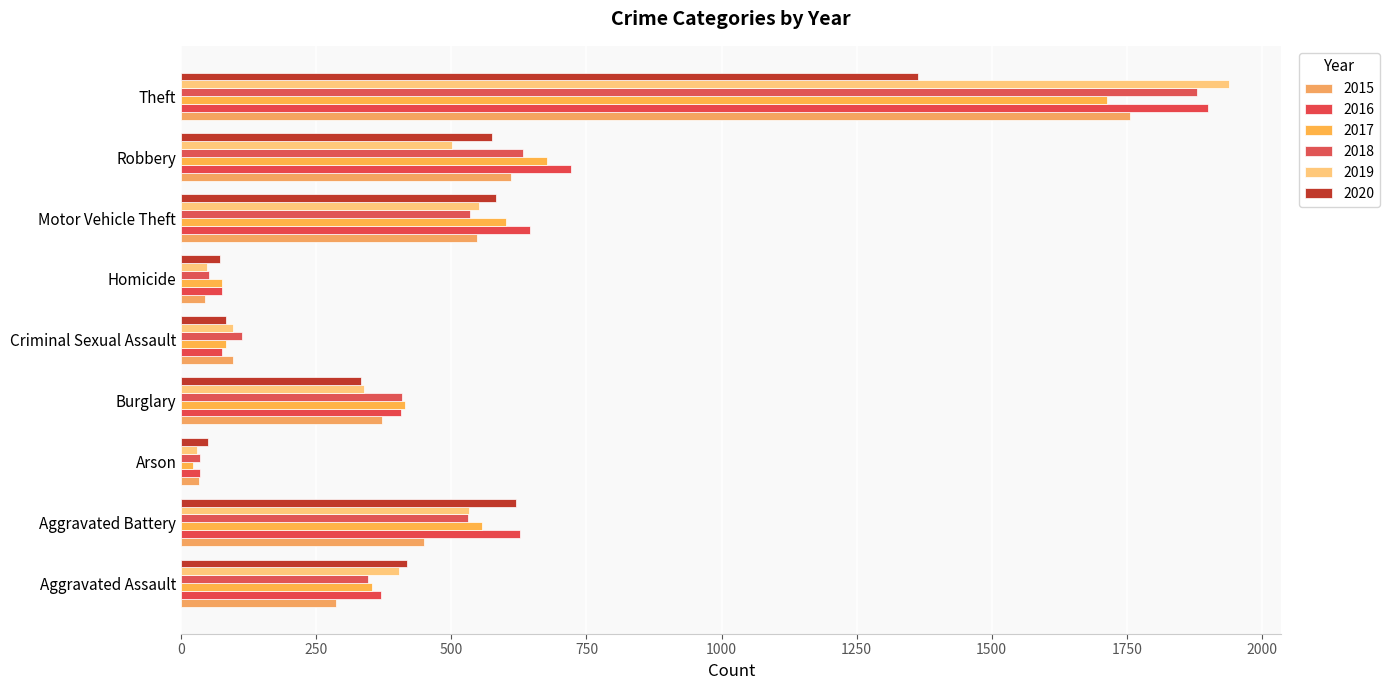

Rank the categories by 2019 value from lowest to highest.

Arson, Homicide, Criminal Sexual Assault, Burglary, Aggravated Assault, Robbery, Aggravated Battery, Motor Vehicle Theft, Theft